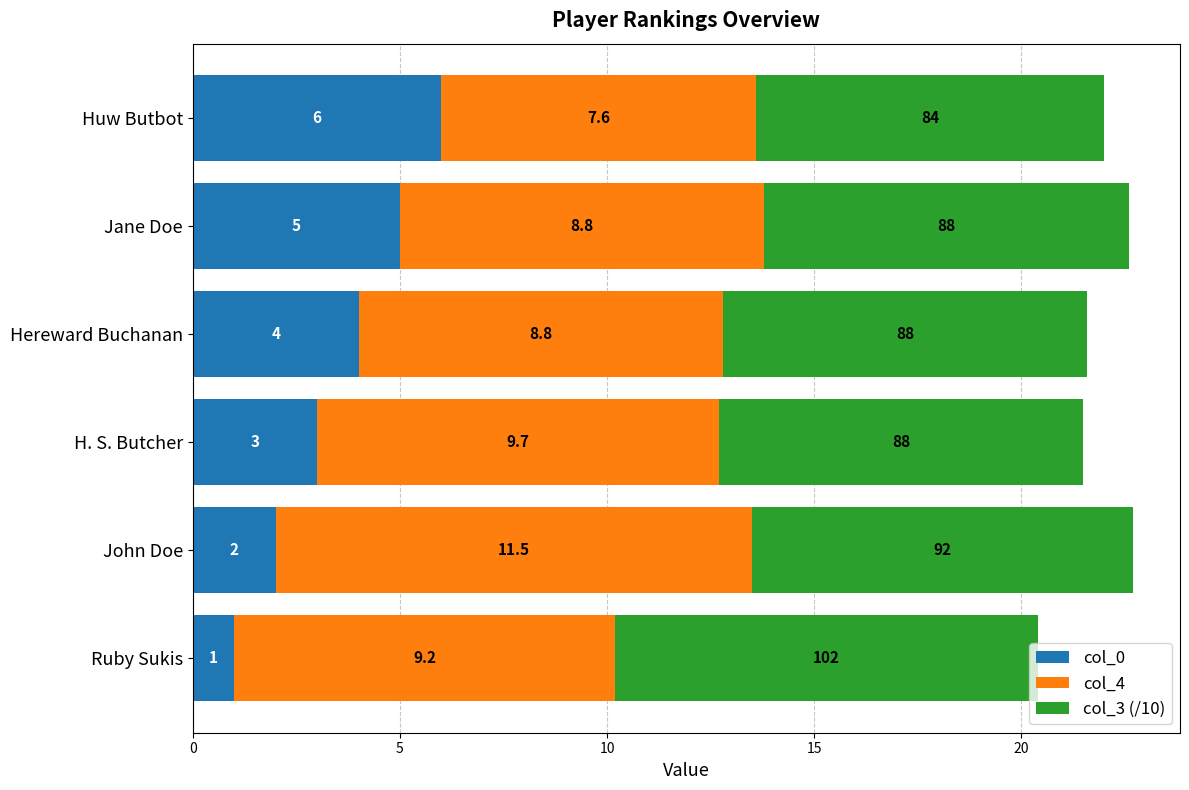

What is the highest value of the col_0 series?

6.0